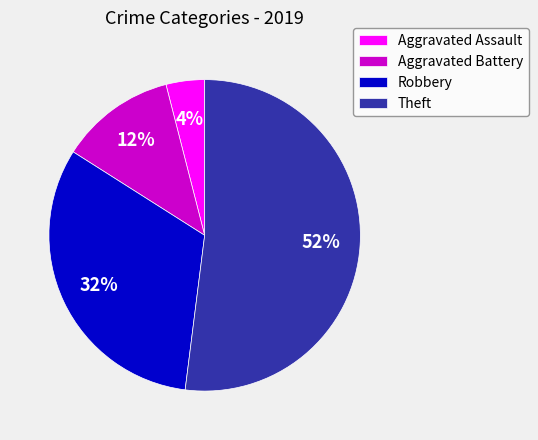

What is the smallest slice in the pie chart?

Aggravated Assault